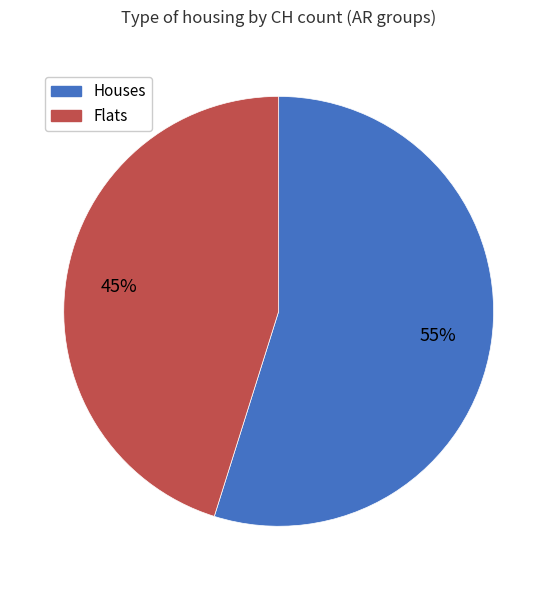

Is there any slice that represents more than half of the pie?

Yes